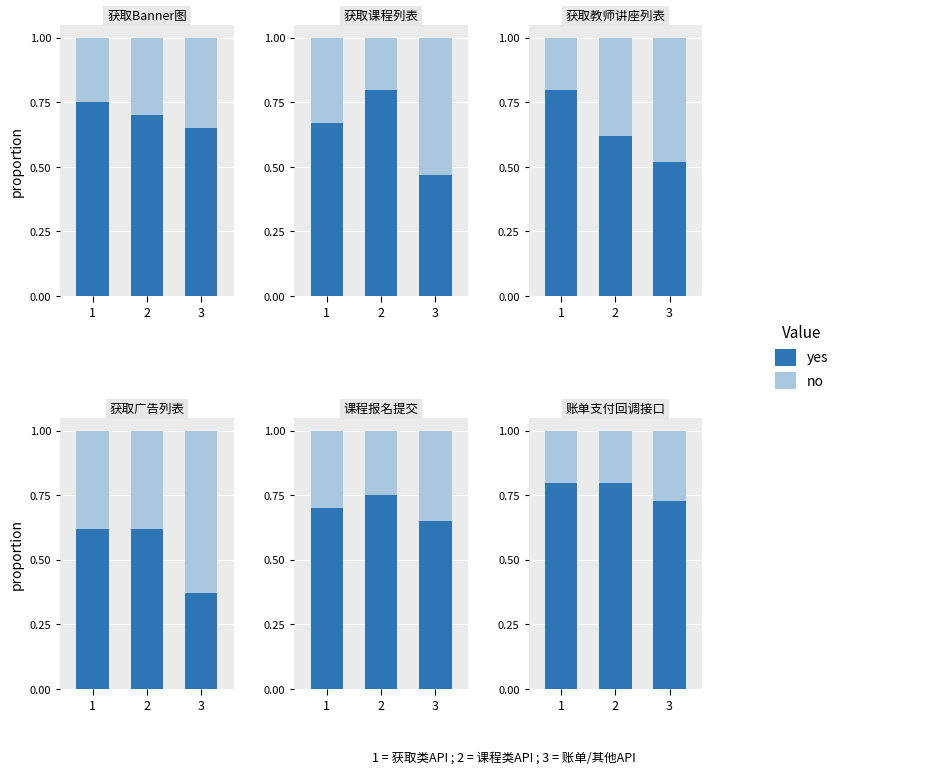

How many no values are between 0 and 1?

3